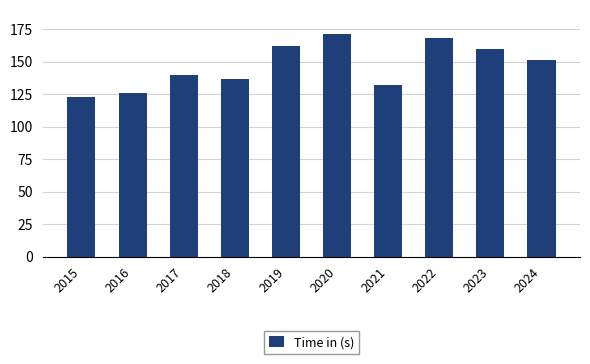

Reading left to right, extract all data points from this chart.

123	126	140	137	162	171	132	168	160	151